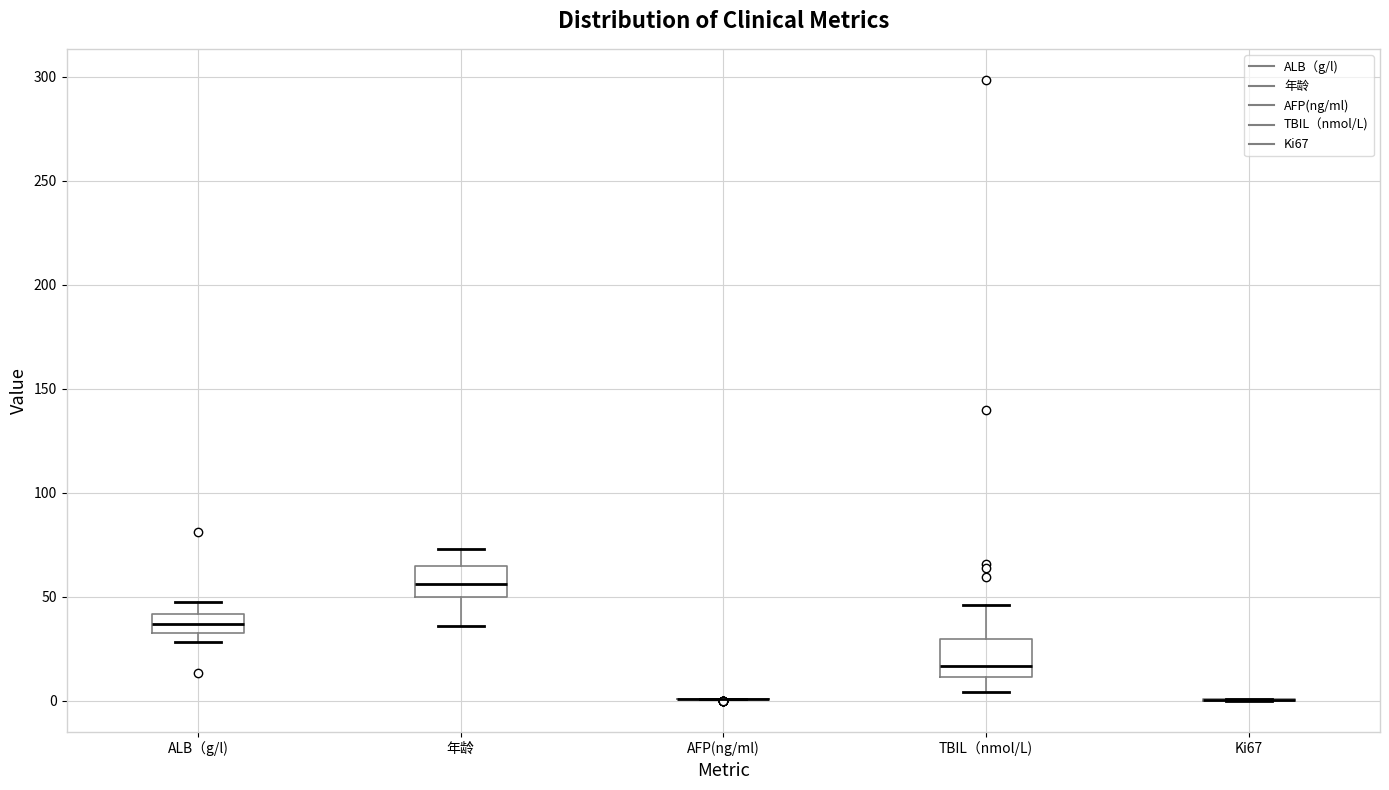

Reading left to right, read every box against the y-axis: the position of its median line, the range the box covers, and the ends of its whiskers. The values are not printed on the chart, so give them approximately, as read against the axis.

ALB（g/l): median 35, box 30 to 40, whiskers 30 (just below the box's lower edge) to 45
年龄: median 55, box 50 to 65, whiskers 35 to 75
AFP(ng/ml): box collapsed to a line at 0, whiskers 0 to 0
TBIL（nmol/L): median 15, box 10 to 30, whiskers 5 to 45
Ki67: box collapsed to a line at 0, whiskers 0 to 0